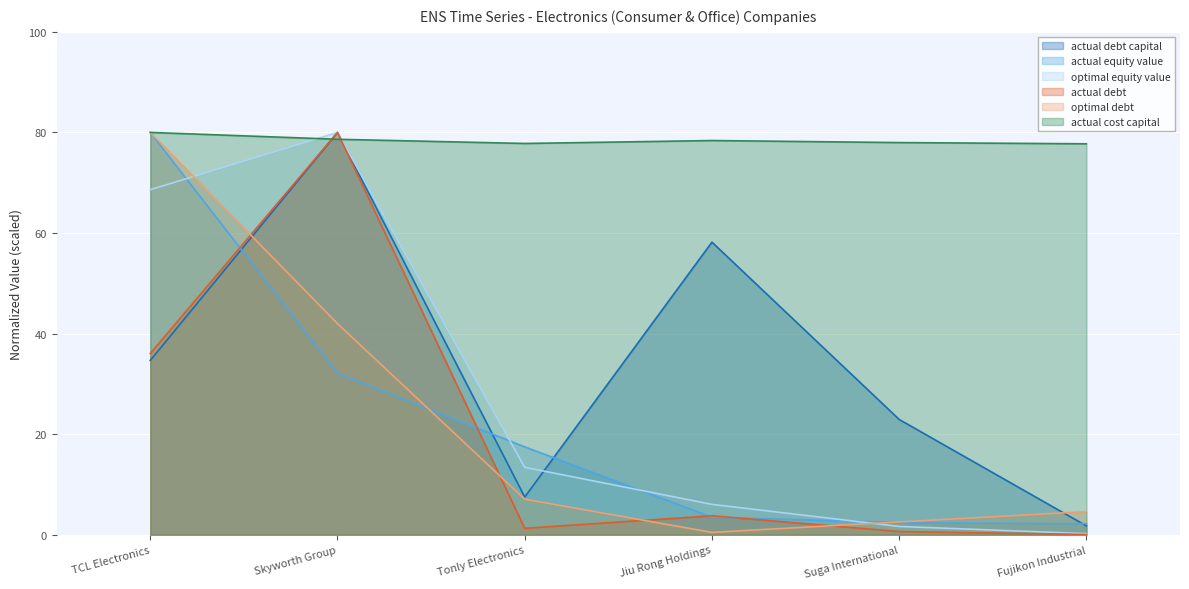

True or false: optimal_equity_value has more than 0 interior local peaks.

True